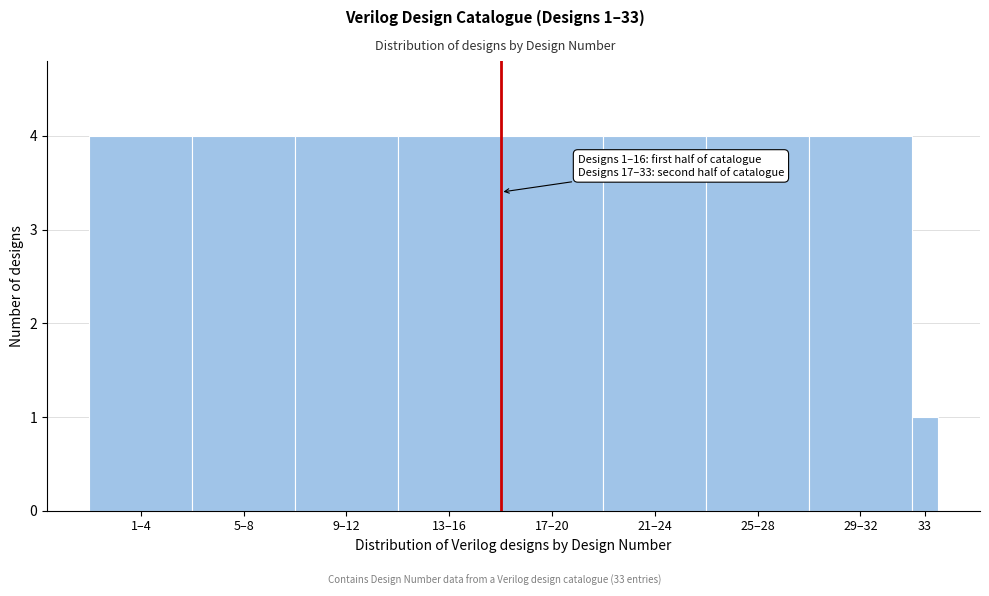

Reading left to right, transcribe all the data shown in this chart.

1–4=4	5–8=4	9–12=4	13–16=4	17–20=4	21–24=4	25–28=4	29–32=4	33=1